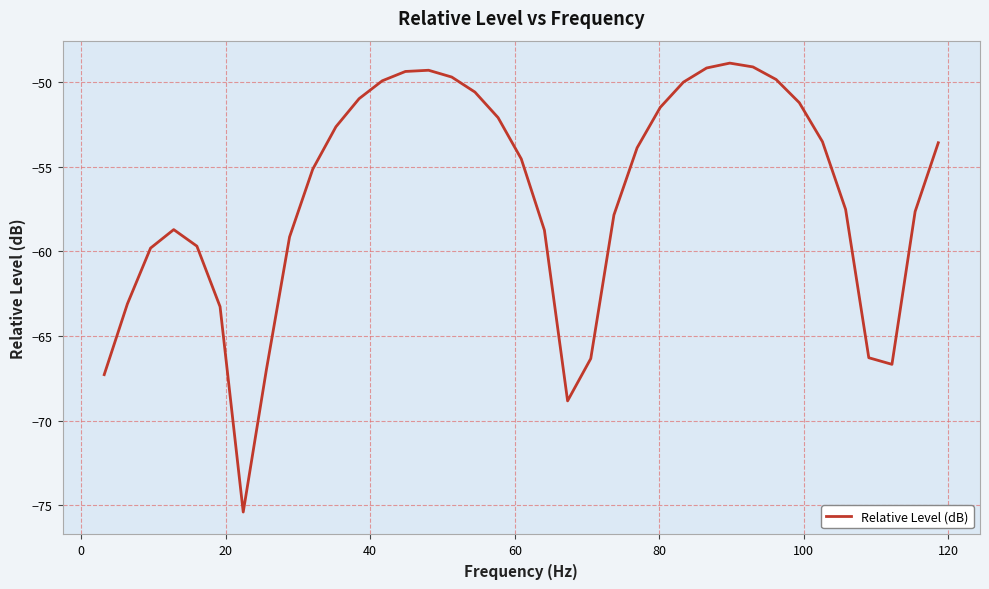

Is this an area chart (filled region under the line)?

No